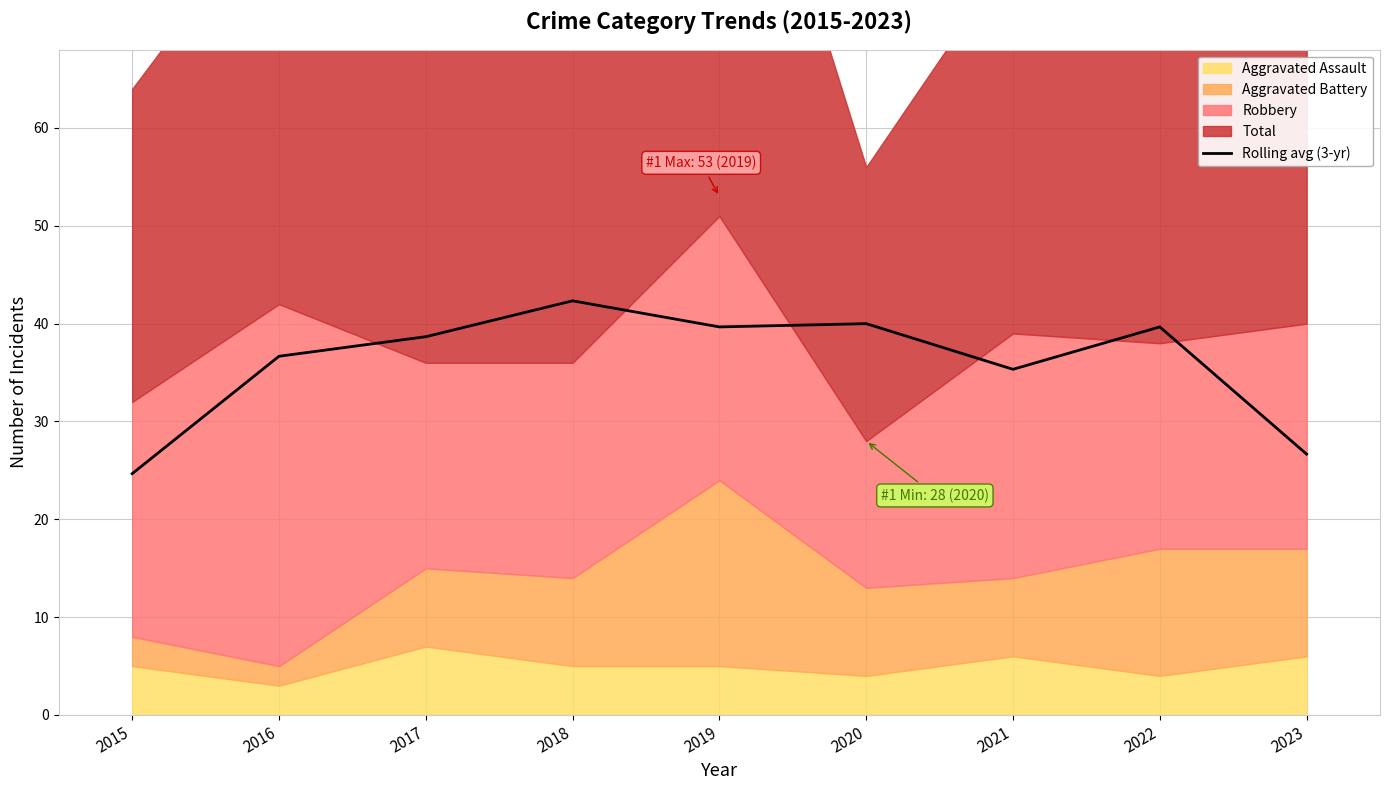

The value of Rolling avg (3-yr) at 2015 is 14.6. True or false?

False